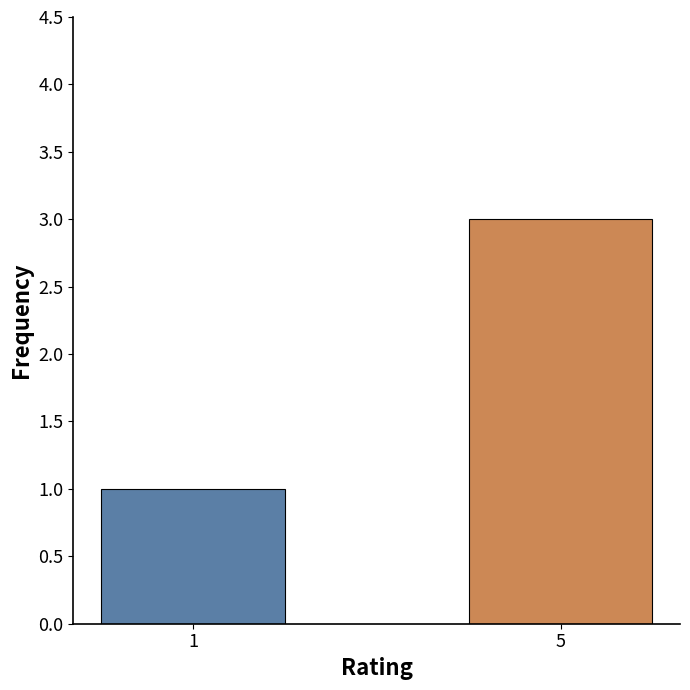

Which has a higher value, rating 1 or rating 5?

rating 5